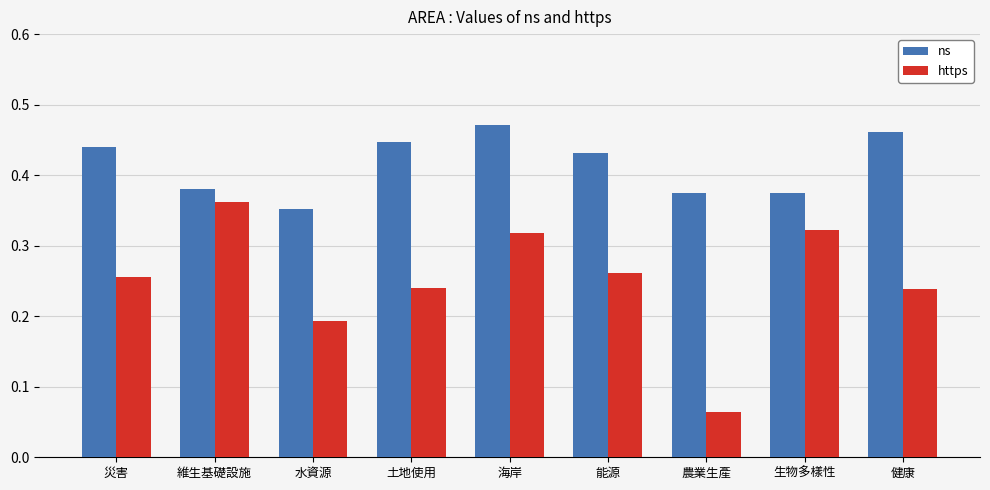

Which series has the widest spread of values?

https